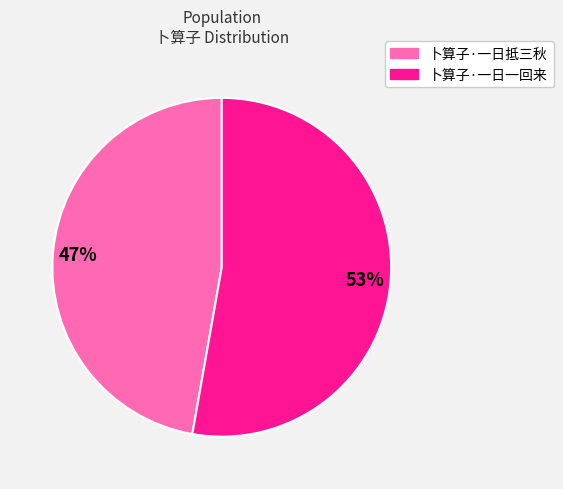

The 卜算子·一日抵三秋 slice represents 47% of the pie. True or false?

True